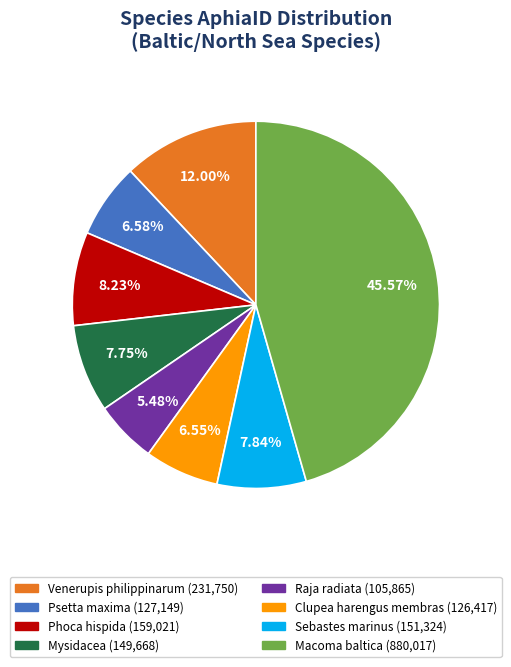

Does Macoma baltica account for over 50% of the chart?

No